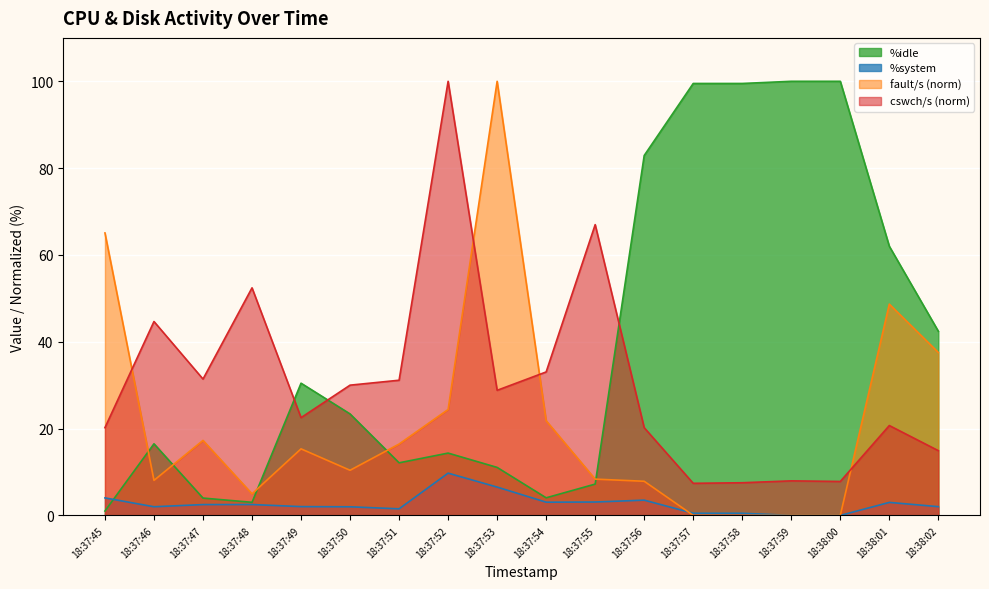

Does the chart display data point markers on the line(s)?

No